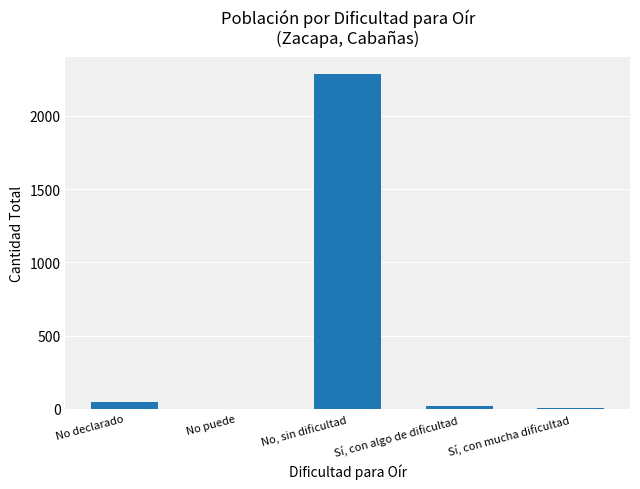

How many data points does each series have?

5